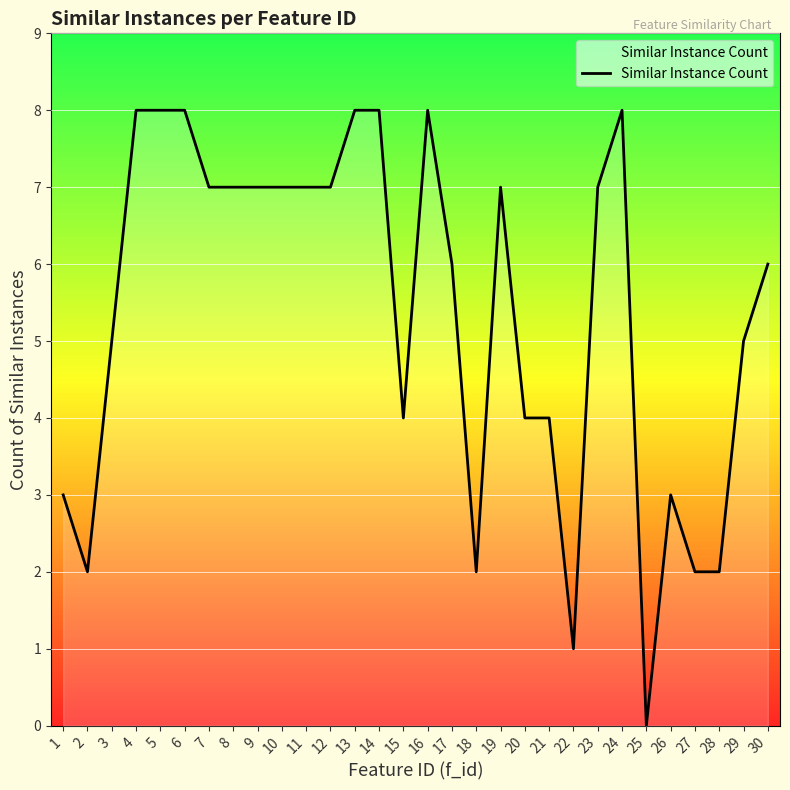

Reading left to right, transcribe all the data shown in this chart.

3	2	5	8	8	8	7	7	7	7	7	7	8	8	4	8	6	2	7	4	4	1	7	8	0	3	2	2	5	6